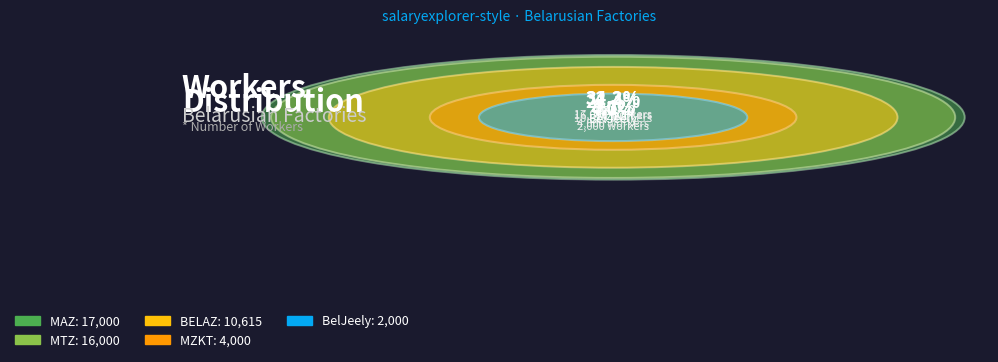

To the nearest percent, what is the difference between the MTZ and MZKT slice percentages?

24%